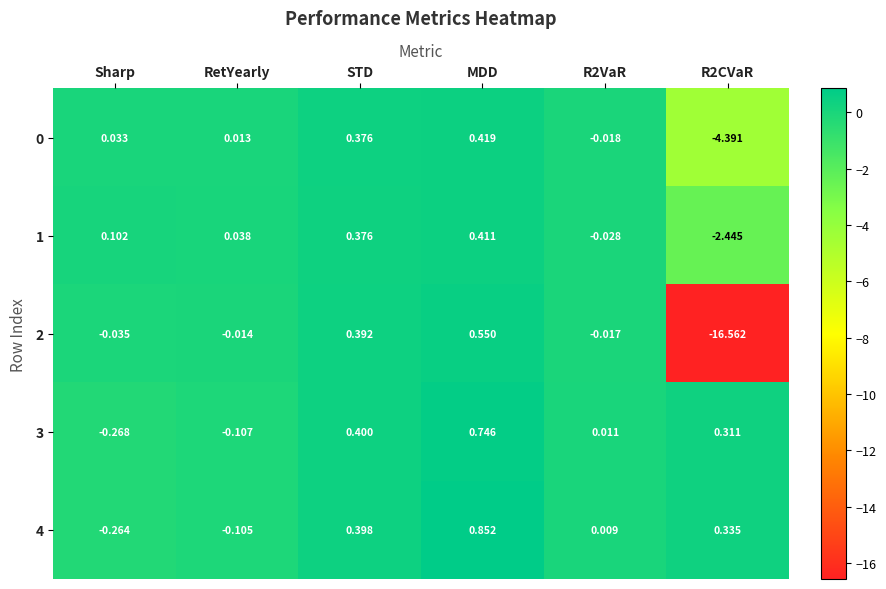

Count the number of data series in this chart.

5